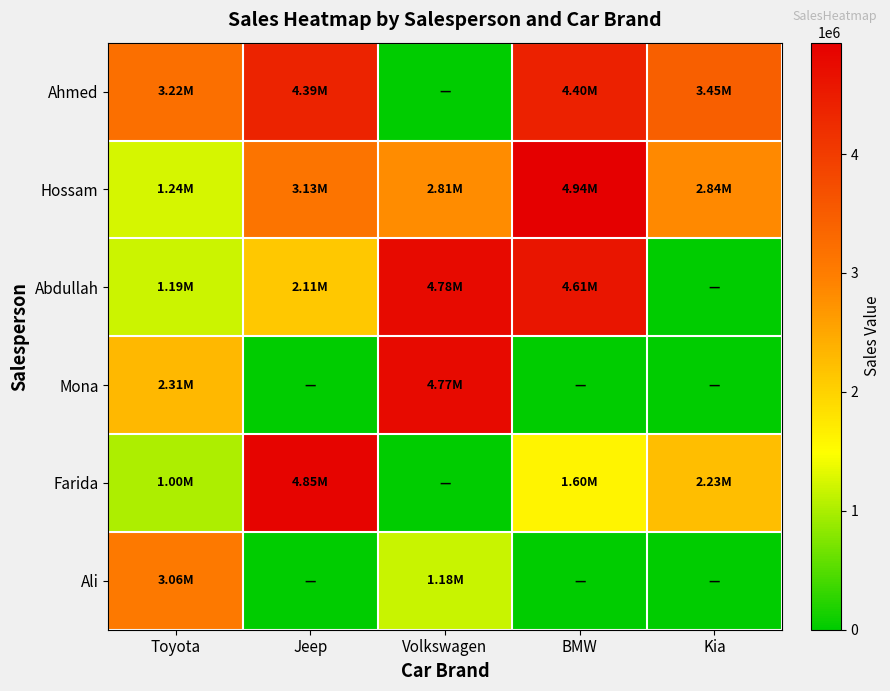

Reading left to right, extract all data points from this chart.

Ahmed: Toyota=3220227	Jeep=4388211	Volkswagen=0	BMW=4401079	Kia=3452594
Hossam: Toyota=1237464	Jeep=3128119	Volkswagen=2813226	BMW=4936405	Kia=2840242
Abdullah: Toyota=1189039	Jeep=2107092	Volkswagen=4776249	BMW=4607292	Kia=0
Mona: Toyota=2305153	Jeep=0	Volkswagen=4765963	BMW=0	Kia=0
Farida: Toyota=1003502	Jeep=4850348	Volkswagen=0	BMW=1602201	Kia=2225535
Ali: Toyota=3061662	Jeep=0	Volkswagen=1175964	BMW=0	Kia=0